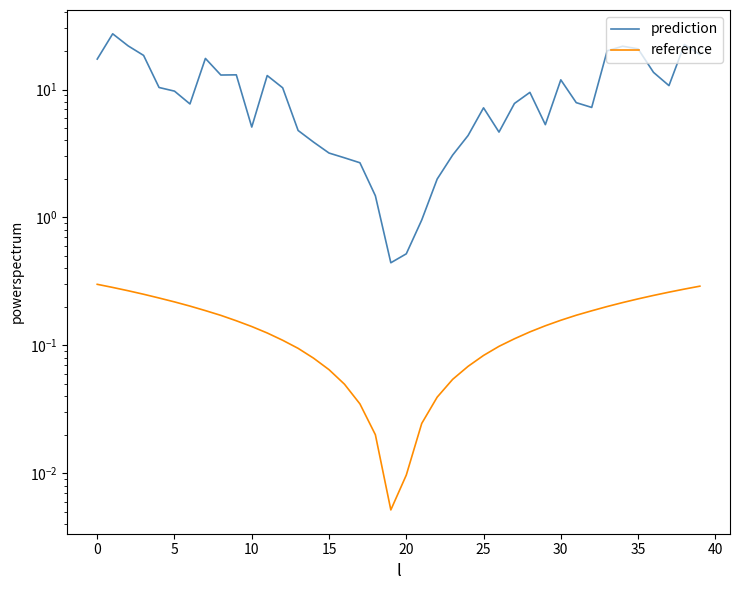

Is it true that prediction equals 18.6 at 40?

False